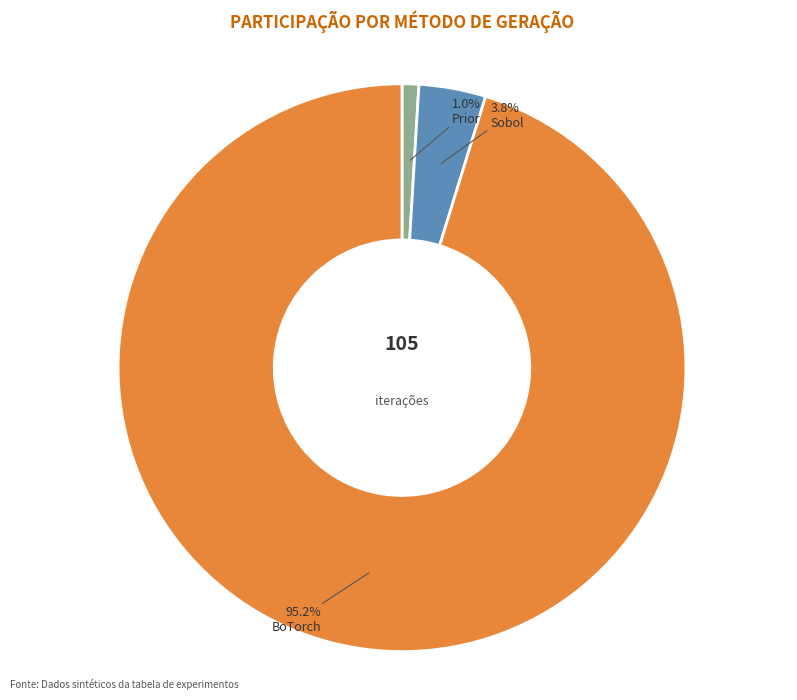

To the nearest percent, what portion does BoTorch represent?

95%